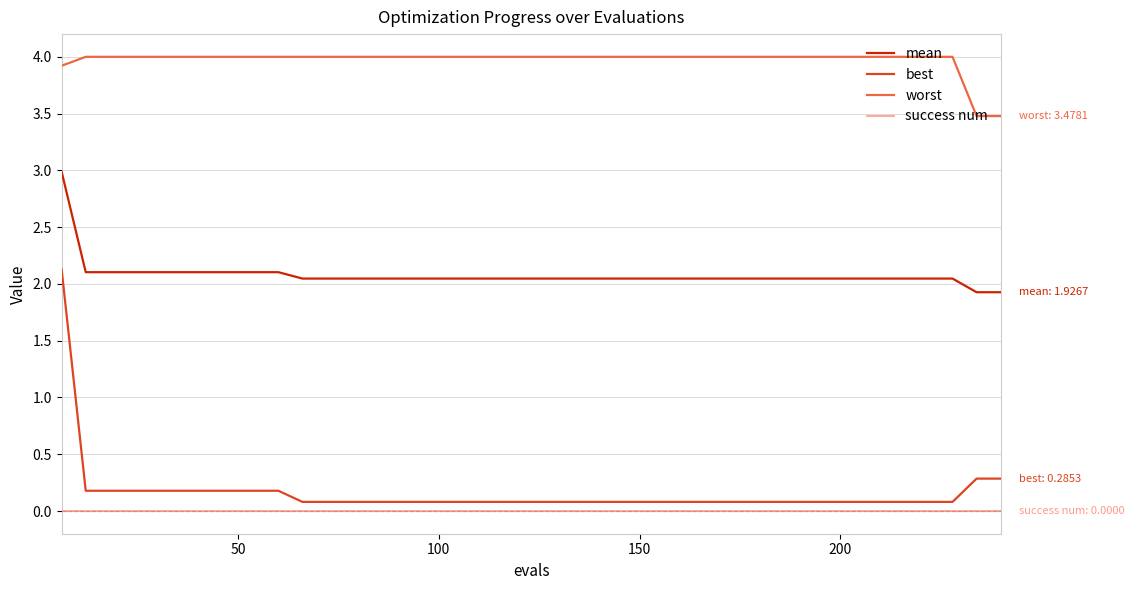

Which series has the largest total across all categories?

worst